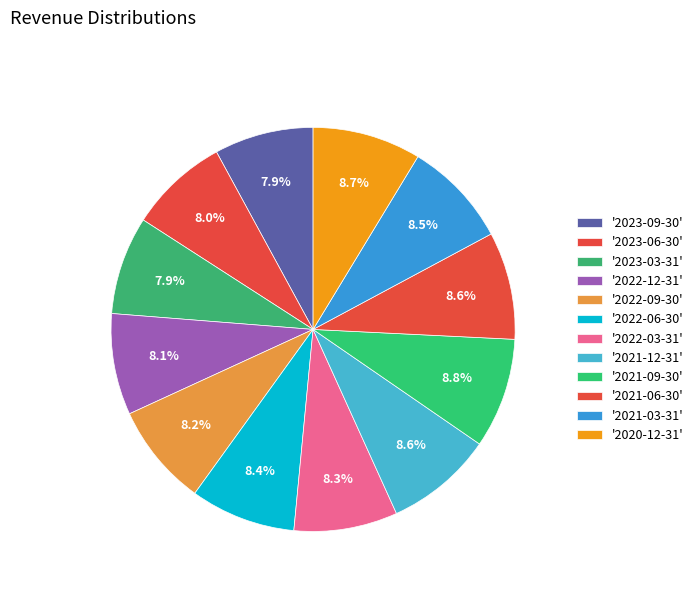

How many slices are in this pie chart?

12